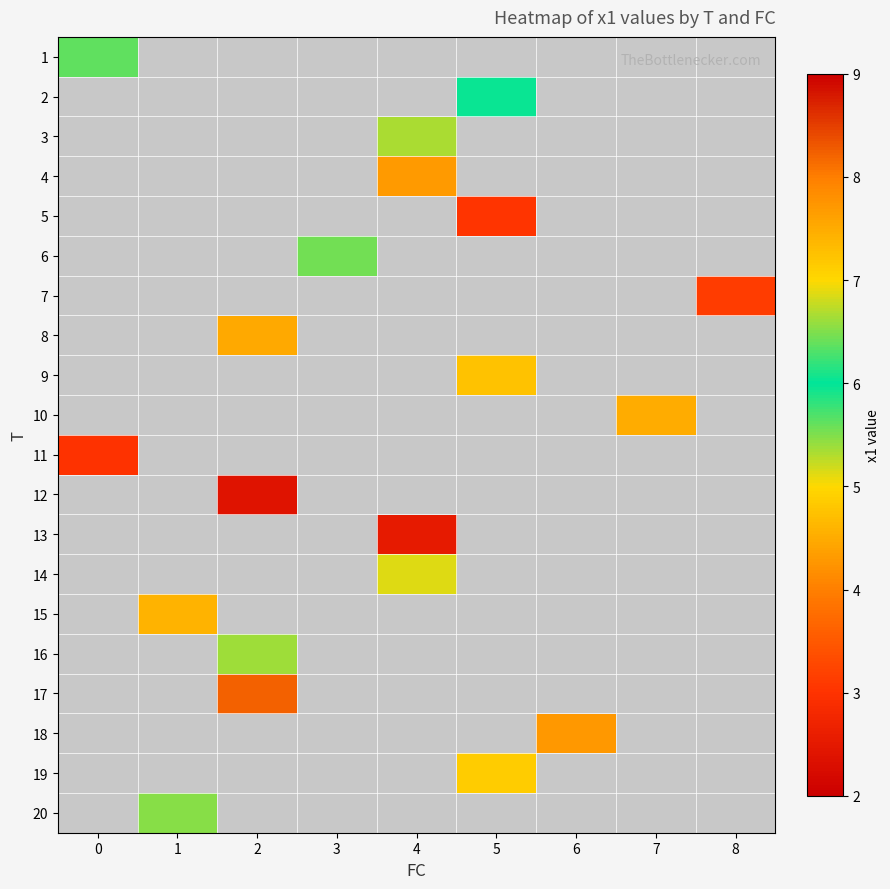

At how many categories does at least one series exceed 3?

9